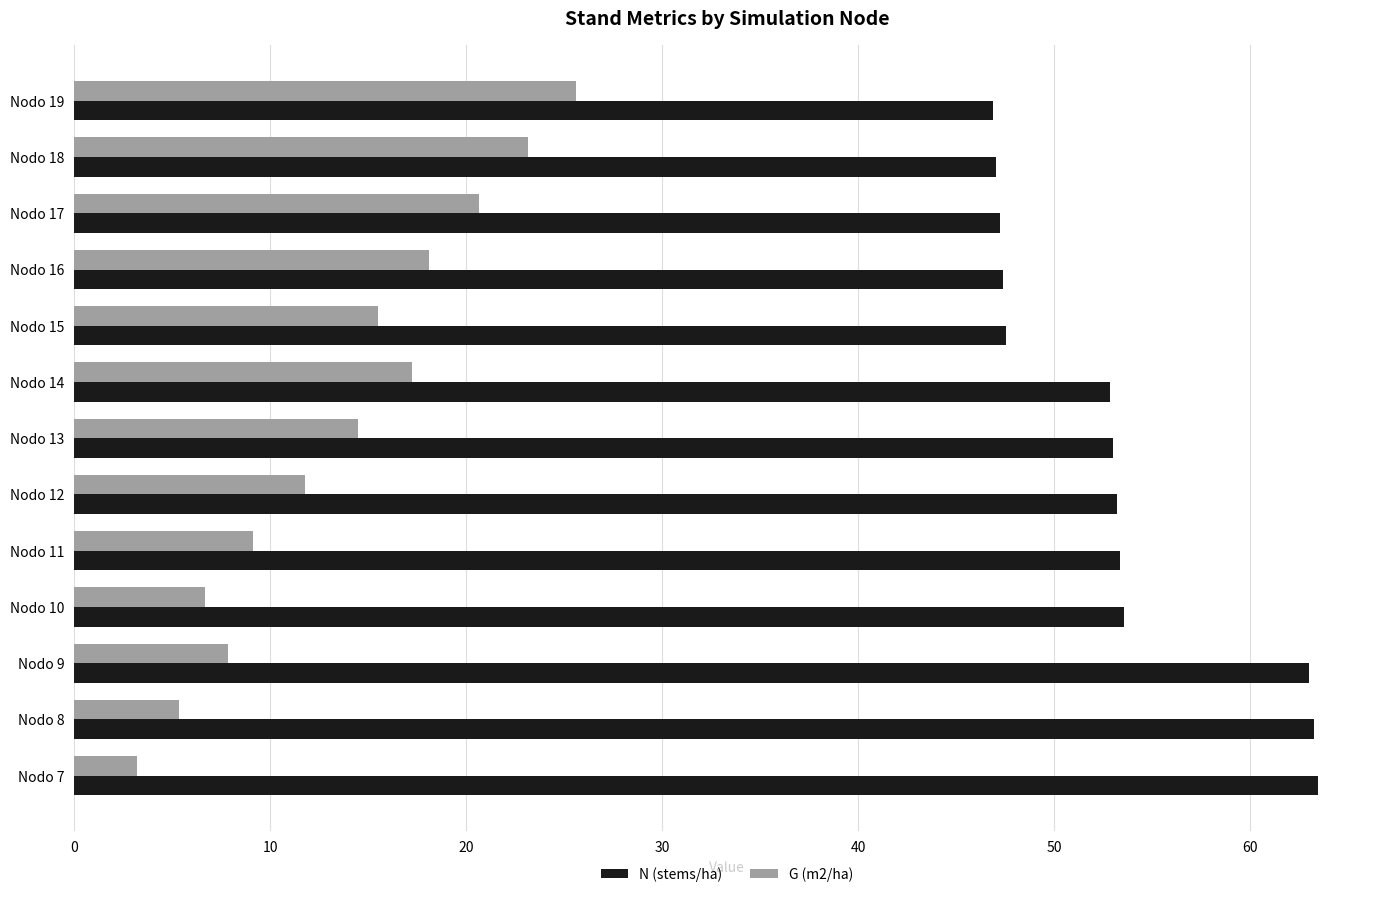

At how many categories does at least one series exceed 51?

8